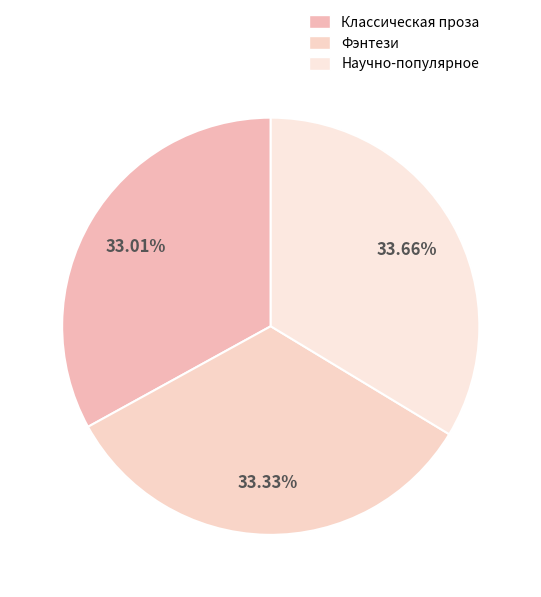

Does Классическая проза account for over 50% of the chart?

No